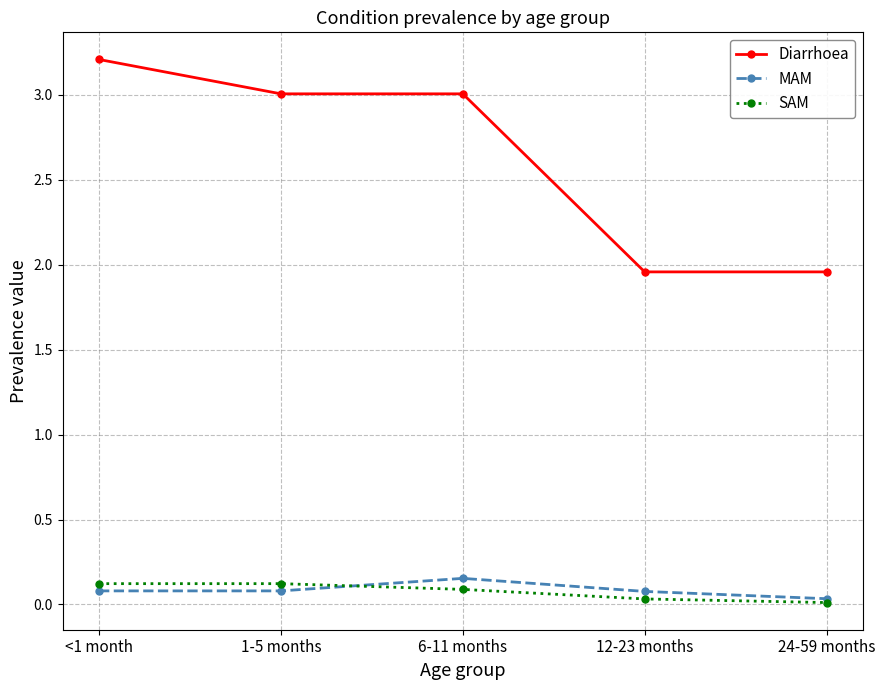

Between 1-5 months and 24-59 months, which series saw the biggest shift?

Diarrhoea